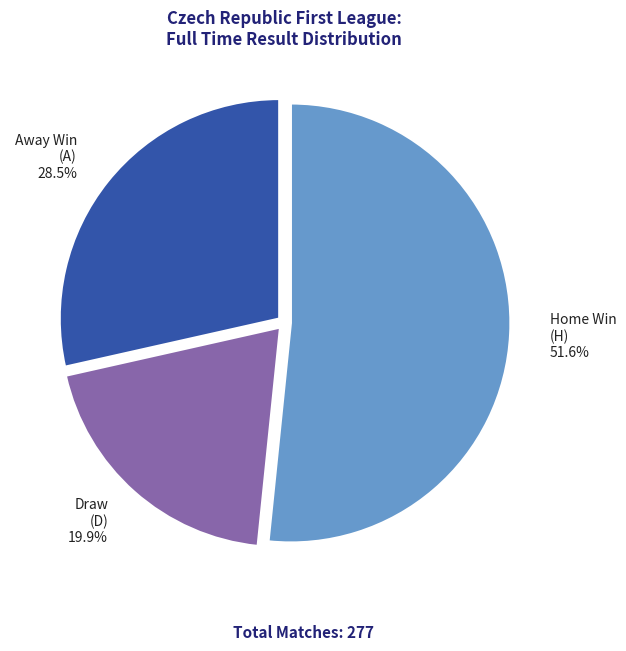

Does any single category account for the majority?

Yes